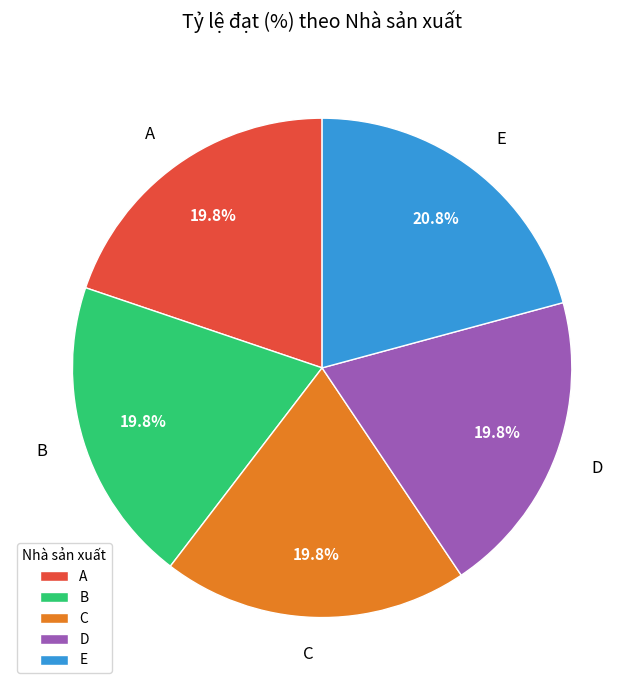

How many segments does this pie chart have?

5